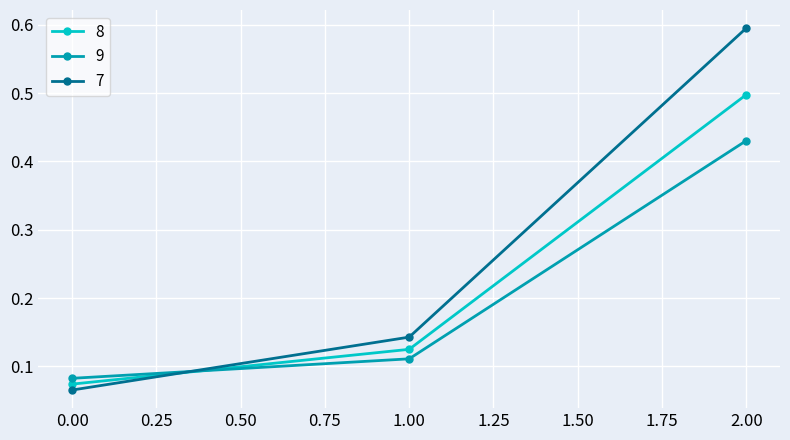

Which category has the highest value across all series?

2.00